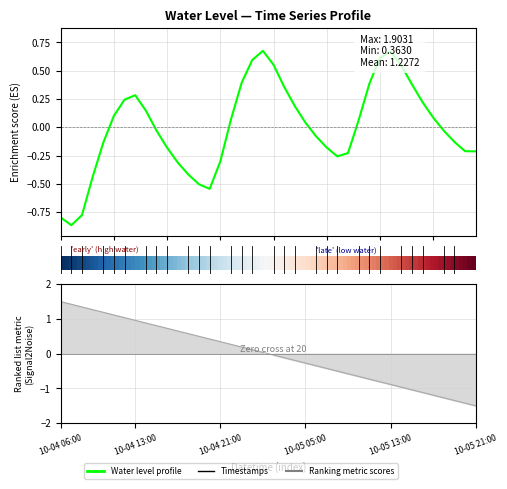

What is the change in value from 2024-10-05 04:00 to 2024-10-05 18:00?

-0.2